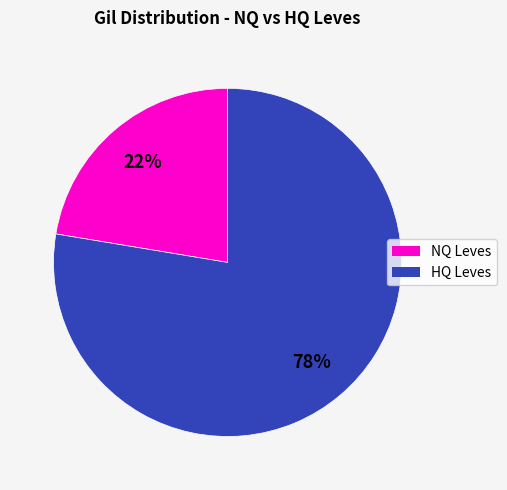

How many slices are in this pie chart?

2